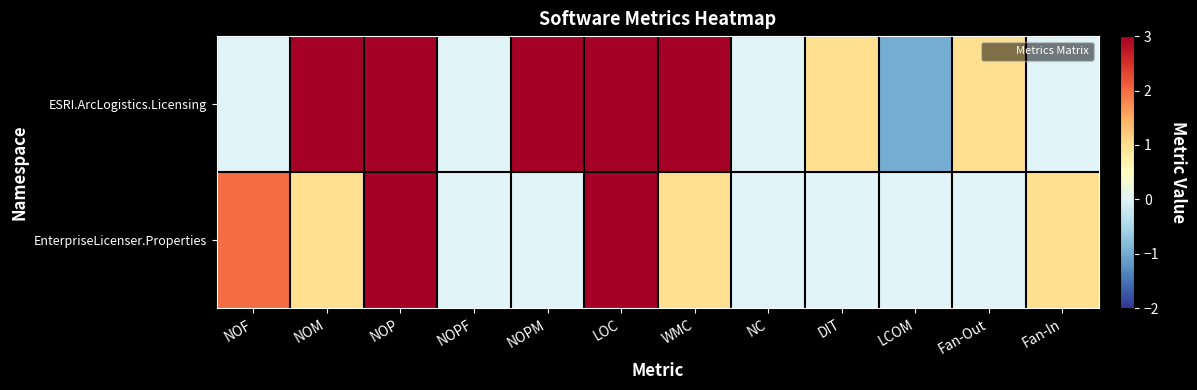

At which category is the sum across all series the highest?

LOC